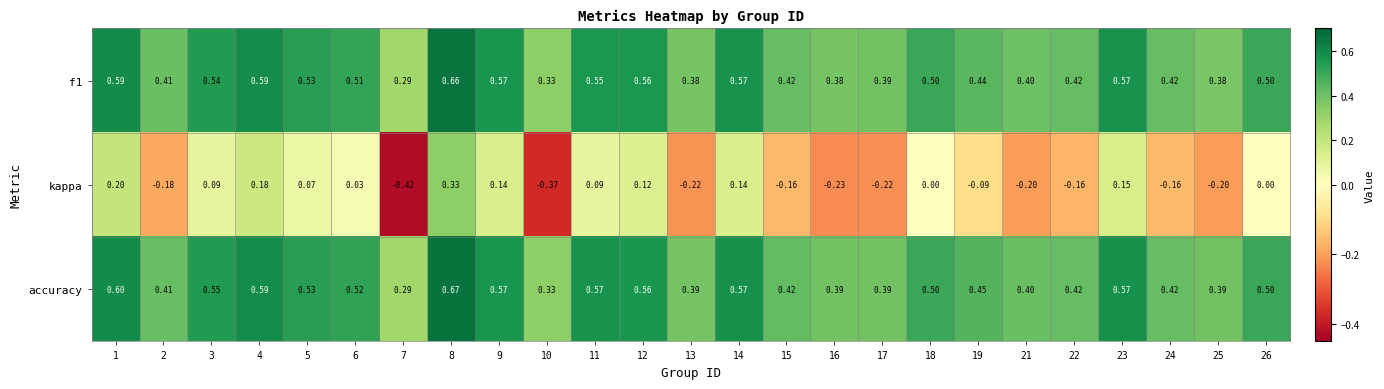

What is the total value across all series at 25?

0.6